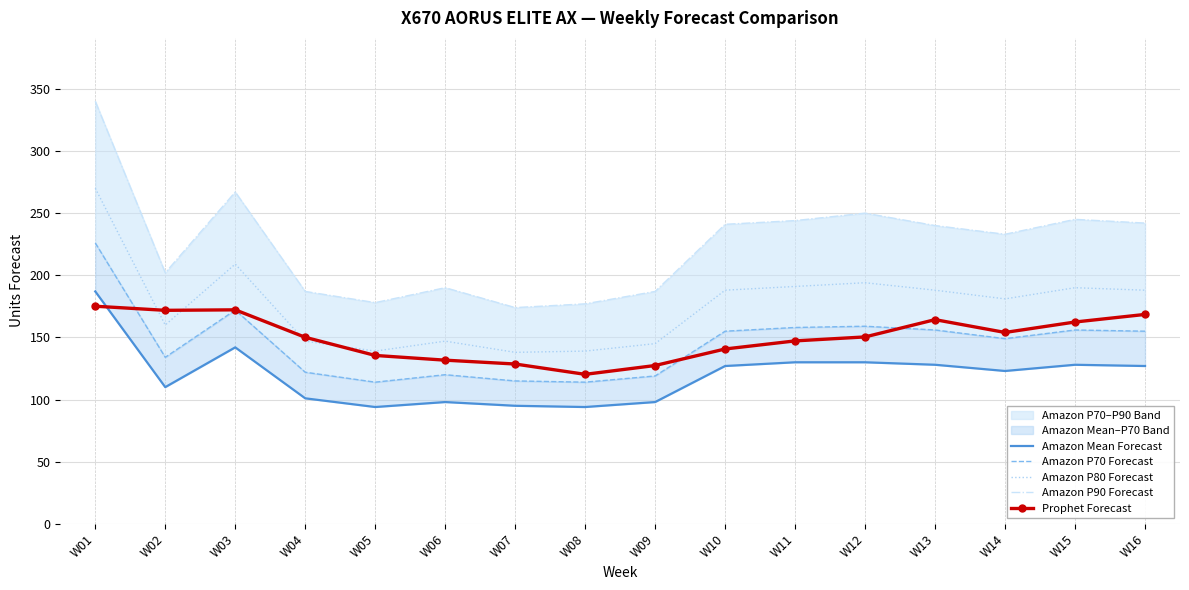

How many values in the Amazon P80 Forecast series are below 188?

8